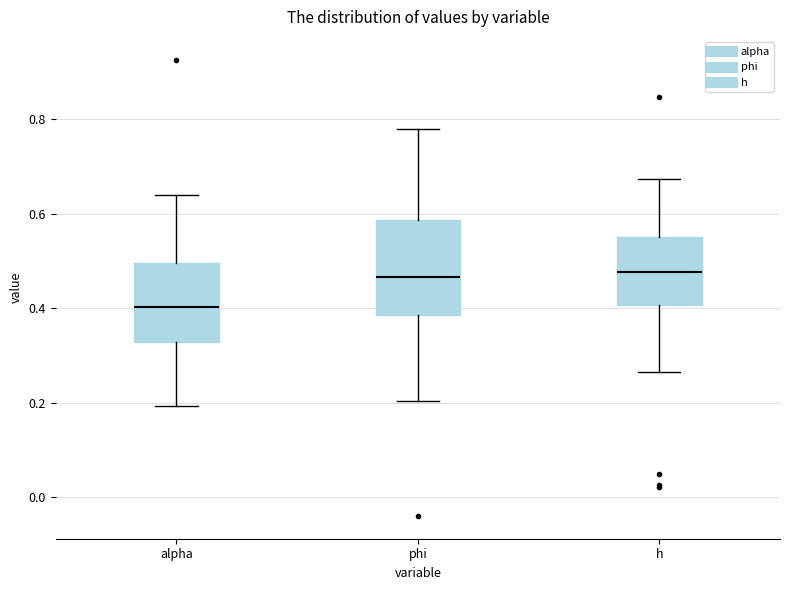

Comparing the boxes themselves (not the whiskers), which one is the tallest?

phi